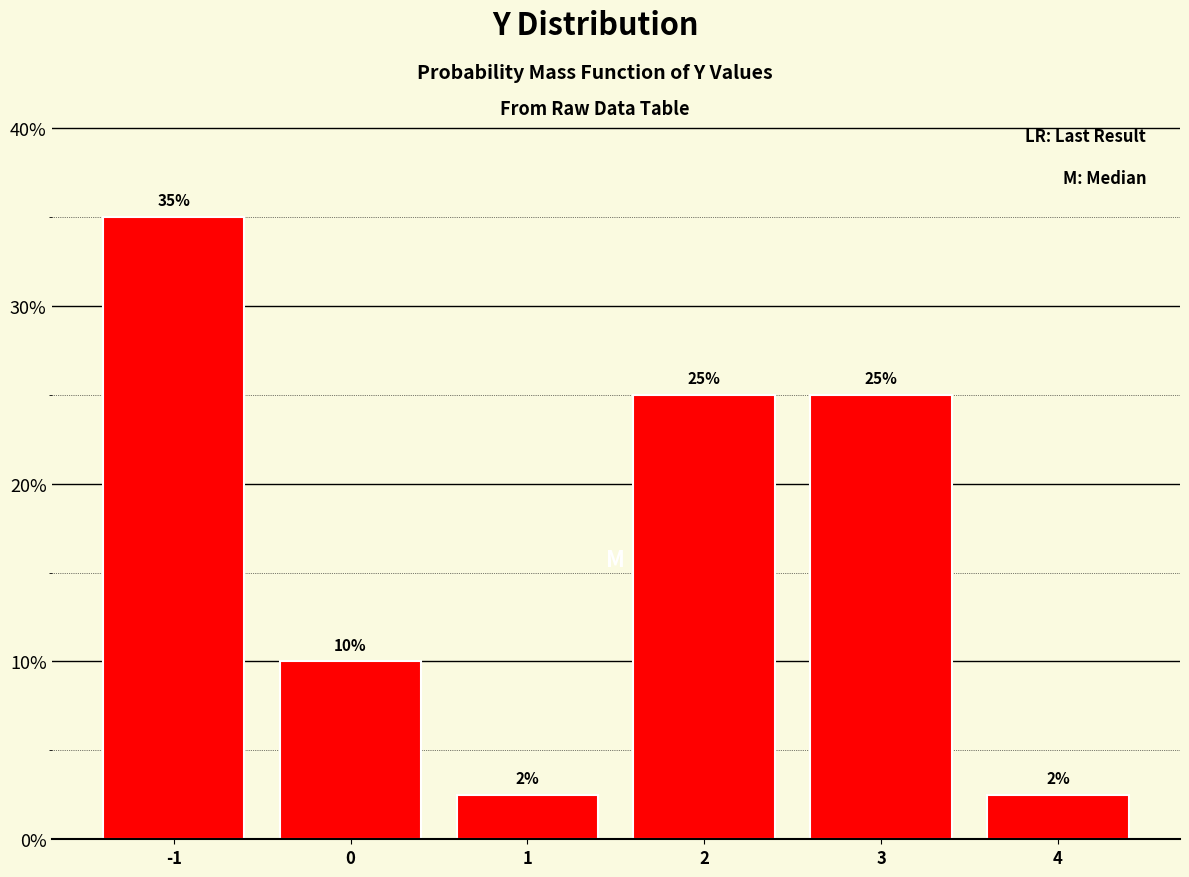

What is the sum of the values at -1 and 2?

60.0